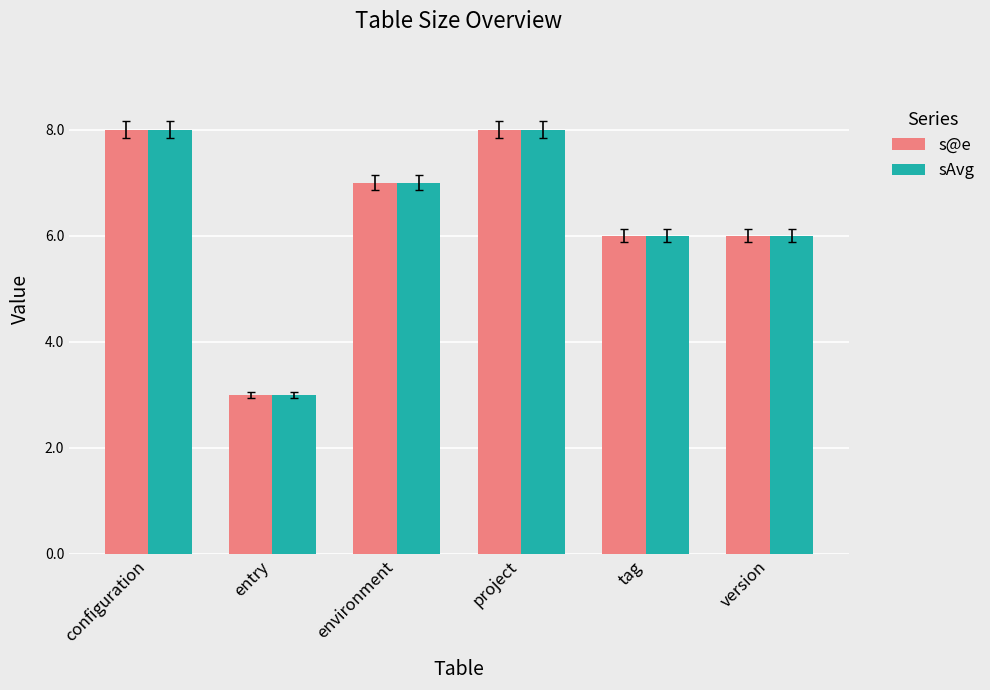

Where does the sAvg series first go above 7?

configuration